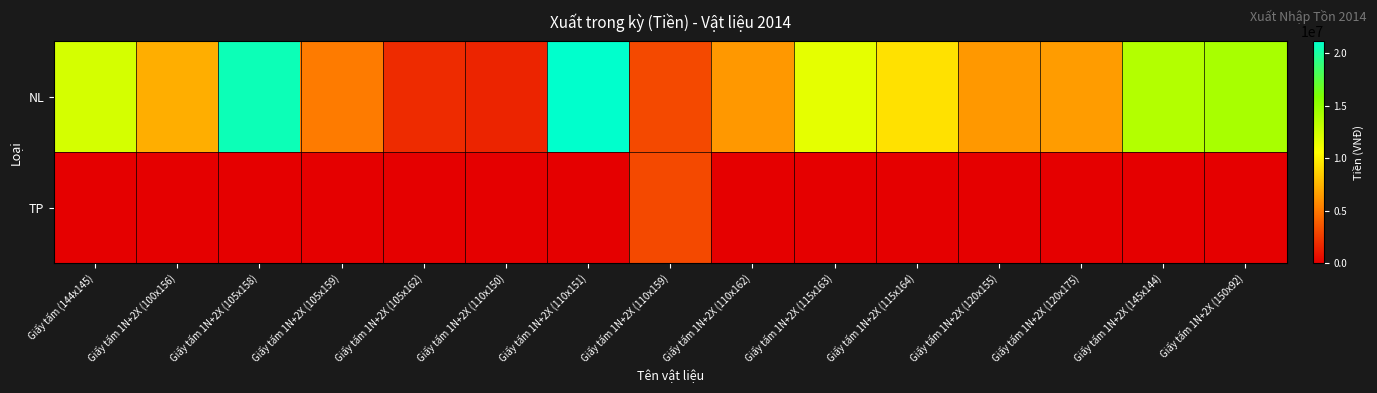

Reading left to right, extract all data points from this chart.

NL: Giấy tấm (144x145)=12319000	Giấy tấm 1N+2X (100x156)=7254000	Giấy tấm 1N+2X (105x158)=20572000	Giấy tấm 1N+2X (105x159)=5143000	Giấy tấm 1N+2X (105x162)=1845550	Giấy tấm 1N+2X (110x150)=1534500	Giấy tấm 1N+2X (110x151)=21110900	Giấy tấm 1N+2X (110x159)=3068852	Giấy tấm 1N+2X (110x162)=6341552	Giấy tấm 1N+2X (115x163)=11622000	Giấy tấm 1N+2X (115x164)=9354400	Giấy tấm 1N+2X (120x155)=6342600	Giấy tấm 1N+2X (120x175)=6510000	Giấy tấm 1N+2X (145x144)=13677960	Giấy tấm 1N+2X (150x92)=14117400
TP: Giấy tấm (144x145)=0	Giấy tấm 1N+2X (100x156)=0	Giấy tấm 1N+2X (105x158)=0	Giấy tấm 1N+2X (105x159)=0	Giấy tấm 1N+2X (105x162)=0	Giấy tấm 1N+2X (110x150)=0	Giấy tấm 1N+2X (110x151)=0	Giấy tấm 1N+2X (110x159)=3068852	Giấy tấm 1N+2X (110x162)=0	Giấy tấm 1N+2X (115x163)=0	Giấy tấm 1N+2X (115x164)=0	Giấy tấm 1N+2X (120x155)=0	Giấy tấm 1N+2X (120x175)=0	Giấy tấm 1N+2X (145x144)=0	Giấy tấm 1N+2X (150x92)=0